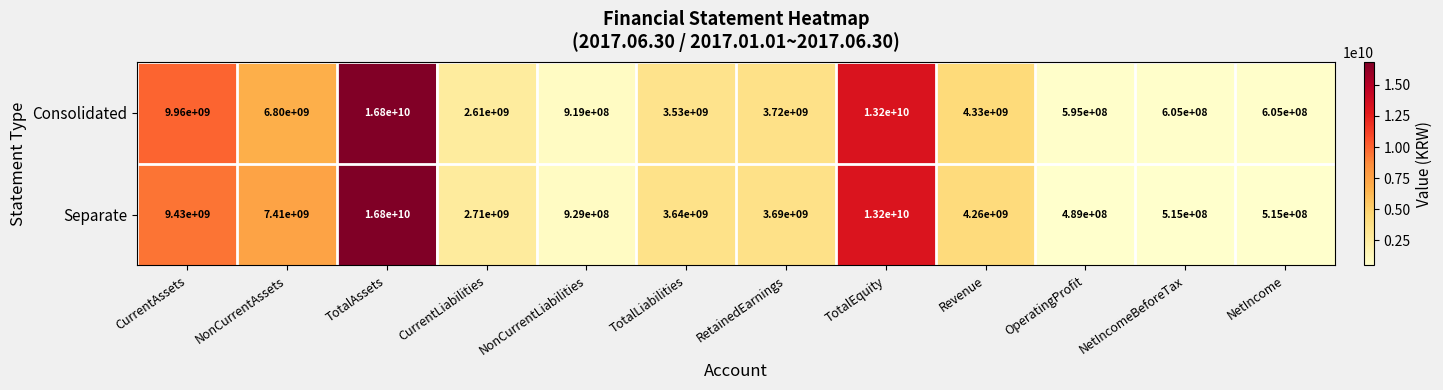

What is the spread (max minus min) of values at TotalLiabilities?

110000000